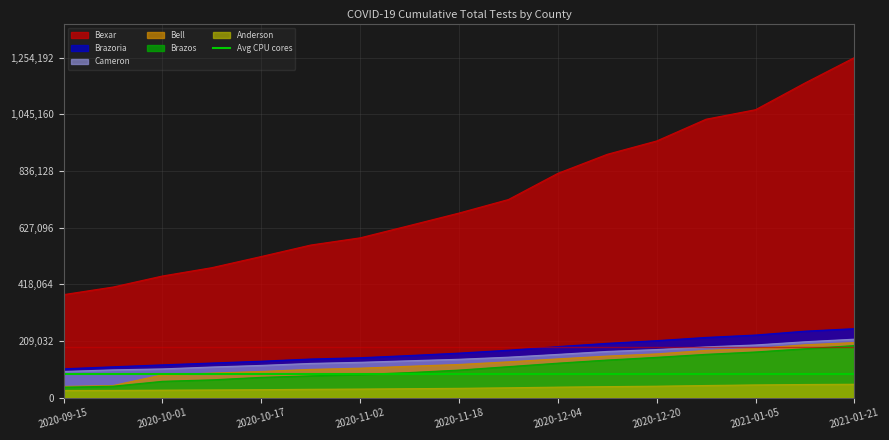

True or false: Bexar has a value of 1505636 at 2020-12-12.

False